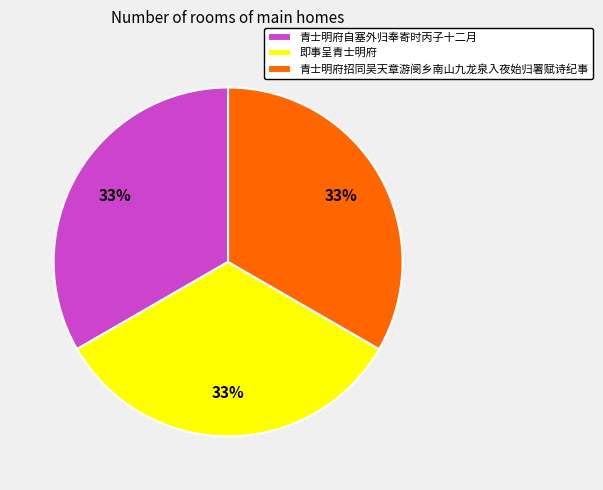

How many slices are in this pie chart?

3